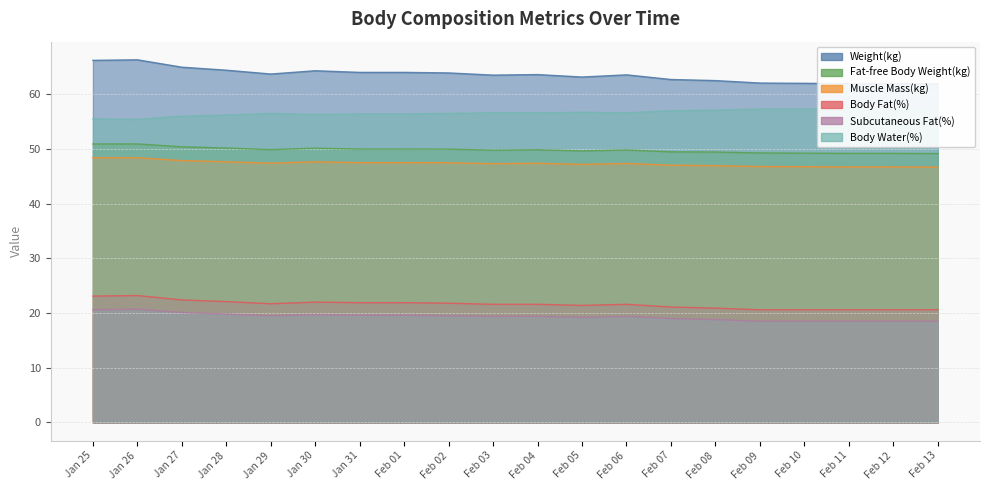

What is the sum of the Fat-free Body Weight(kg) values at Feb 06 and Jan 25?

100.7